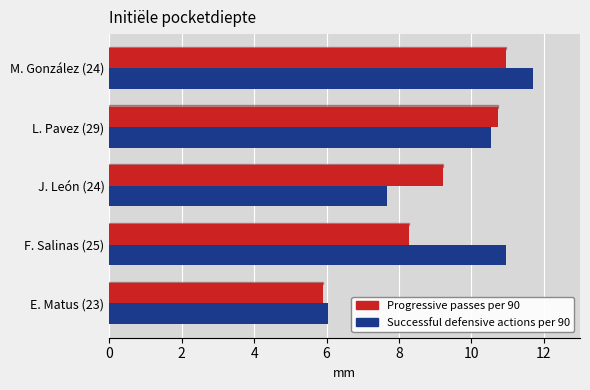

What is the difference between the second highest and second lowest values in the Progressive passes per 90 series?

2.4